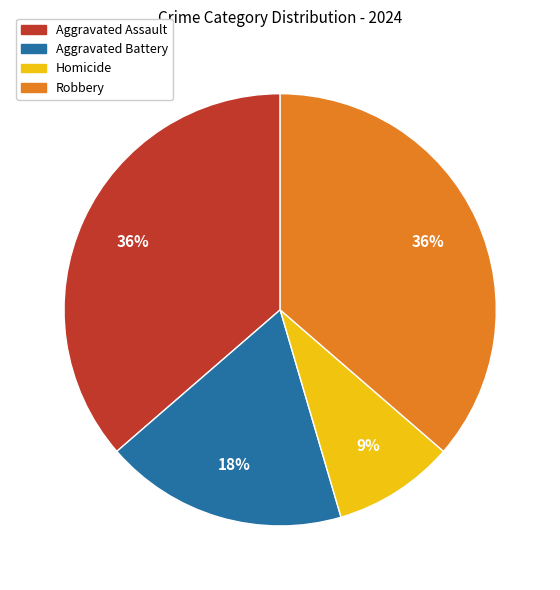

Does Aggravated Battery account for over 50% of the chart?

No